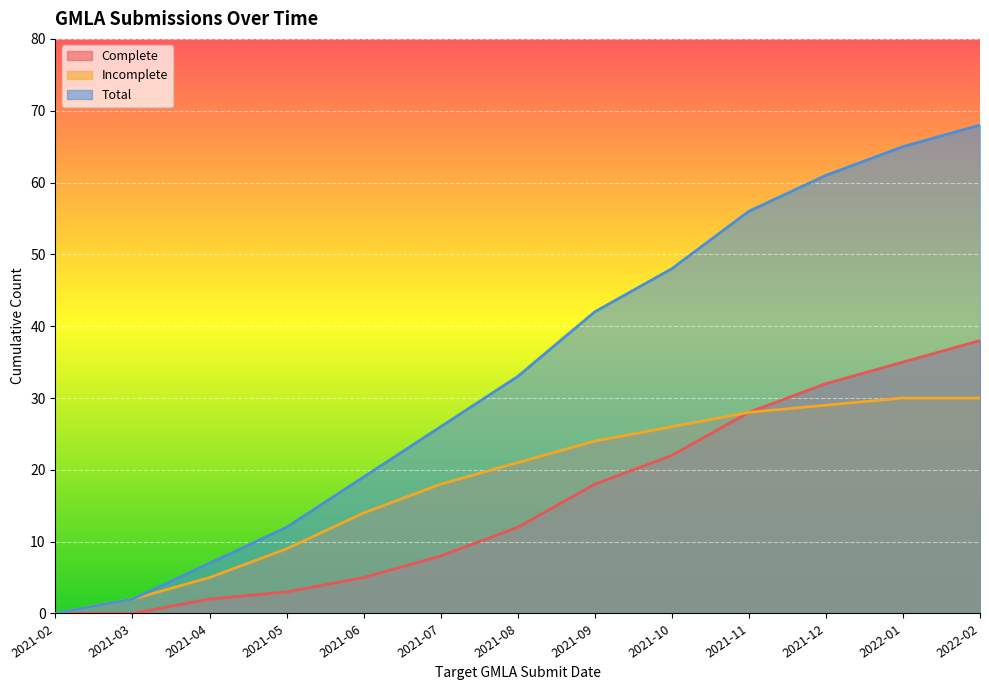

Reading left to right, transcribe all the data shown in this chart.

Complete: 2021-02=0	2021-03=0	2021-04=2	2021-05=3	2021-06=5	2021-07=8	2021-08=12	2021-09=18	2021-10=22	2021-11=28	2021-12=32	2022-01=35	2022-02=38
Incomplete: 2021-02=0	2021-03=2	2021-04=5	2021-05=9	2021-06=14	2021-07=18	2021-08=21	2021-09=24	2021-10=26	2021-11=28	2021-12=29	2022-01=30	2022-02=30
Total: 2021-02=0	2021-03=2	2021-04=7	2021-05=12	2021-06=19	2021-07=26	2021-08=33	2021-09=42	2021-10=48	2021-11=56	2021-12=61	2022-01=65	2022-02=68